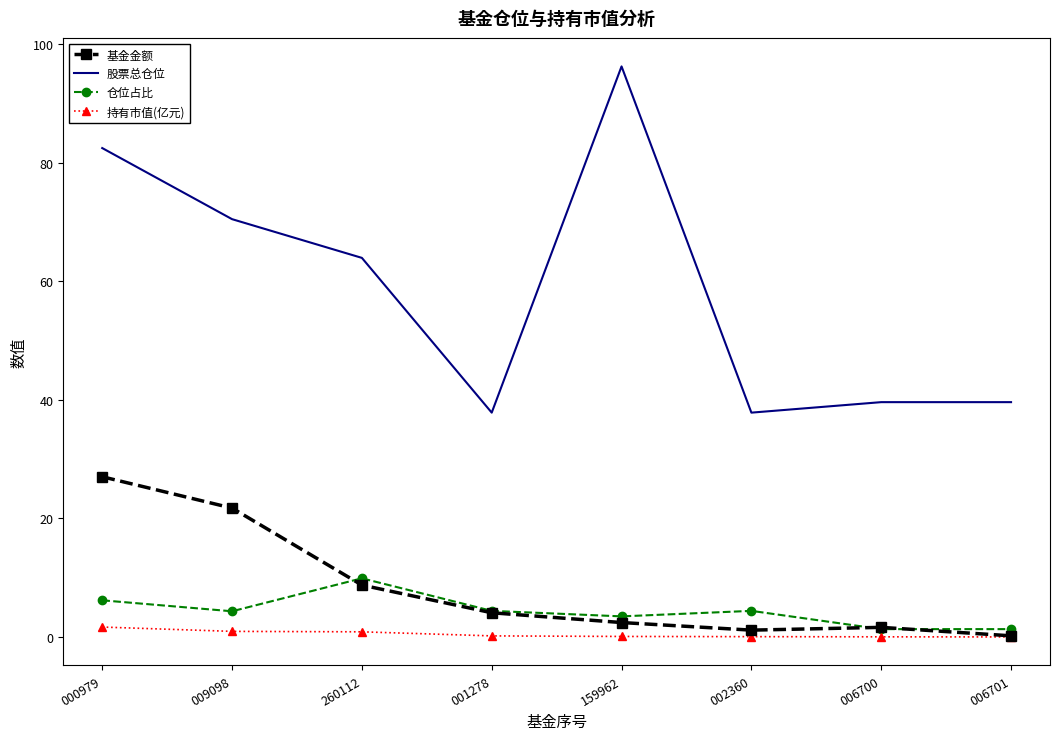

Which category has the highest value across all series?

159962